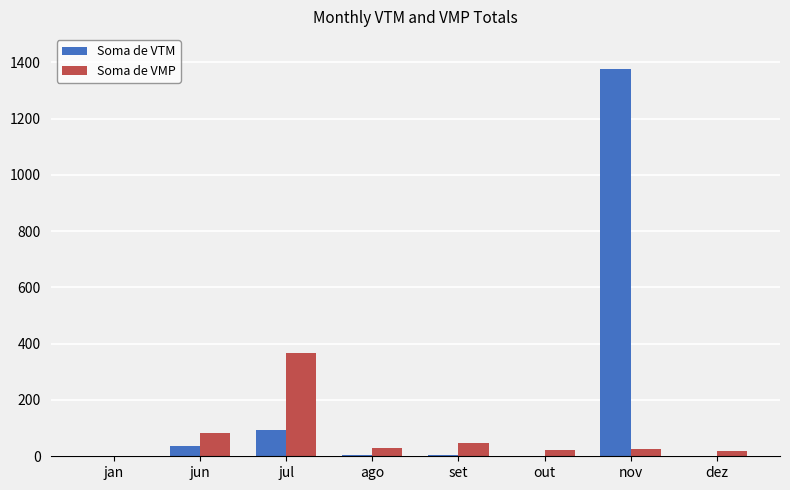

What is the maximum value for Soma de VMP?

367